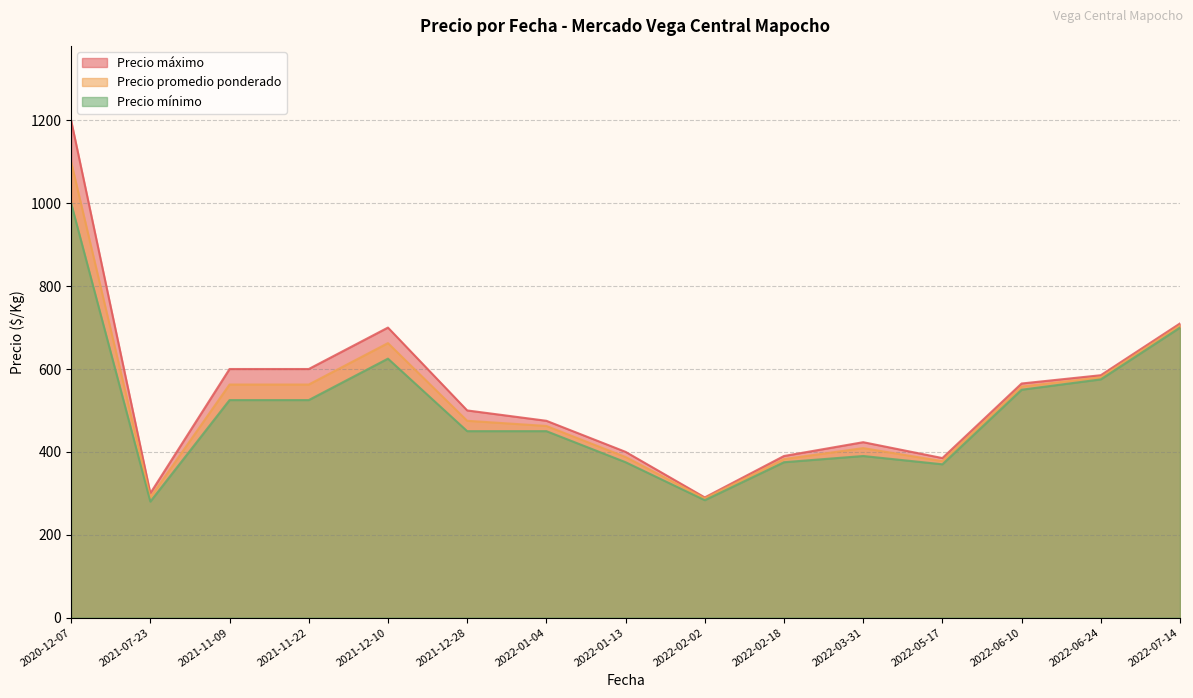

Which series has the largest range (max minus min)?

Precio máximo